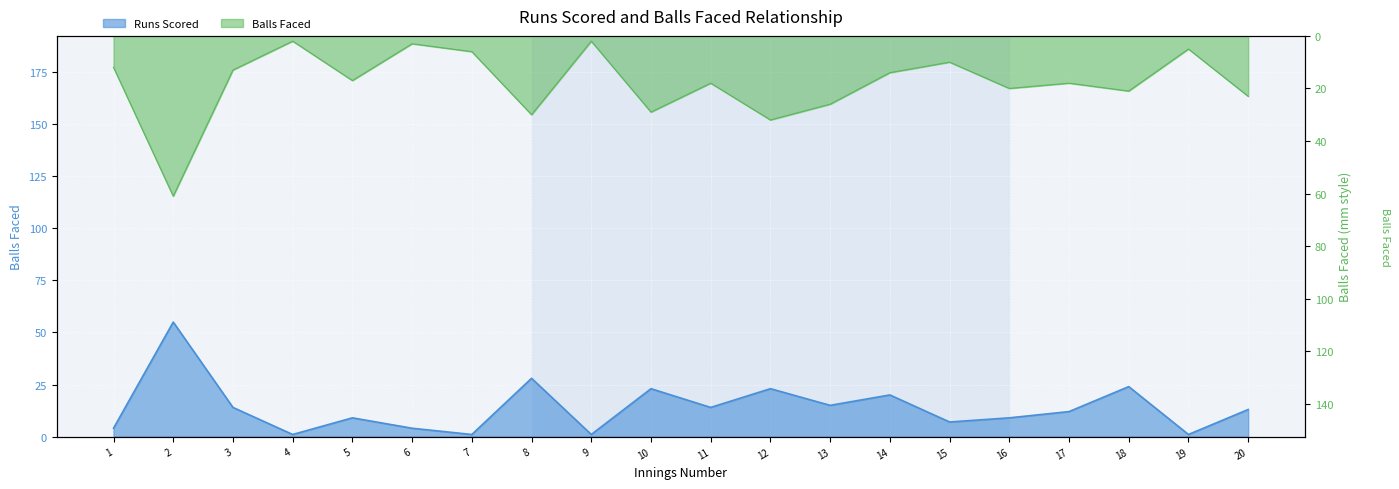

Where is the first local maximum for RUNS_SCORED?

2